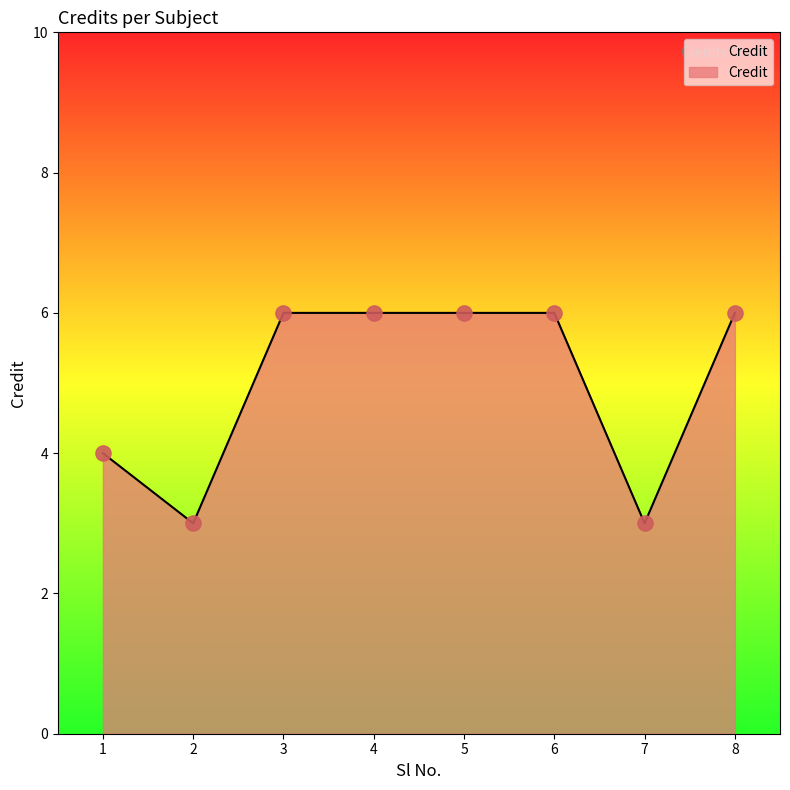

What is the ratio of the value at 2 to the value at 5?

0.5